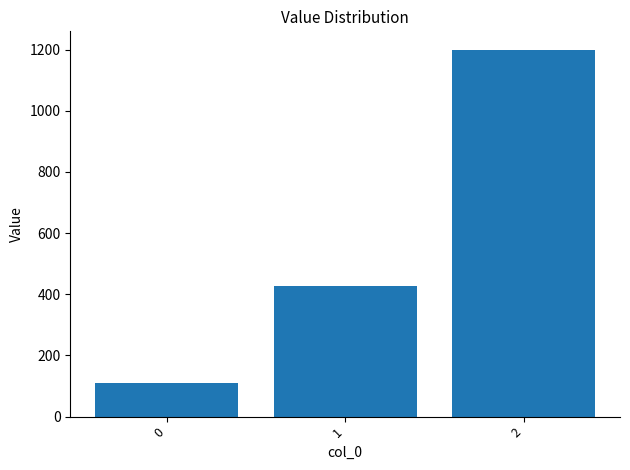

What is the smallest value displayed?

111.1